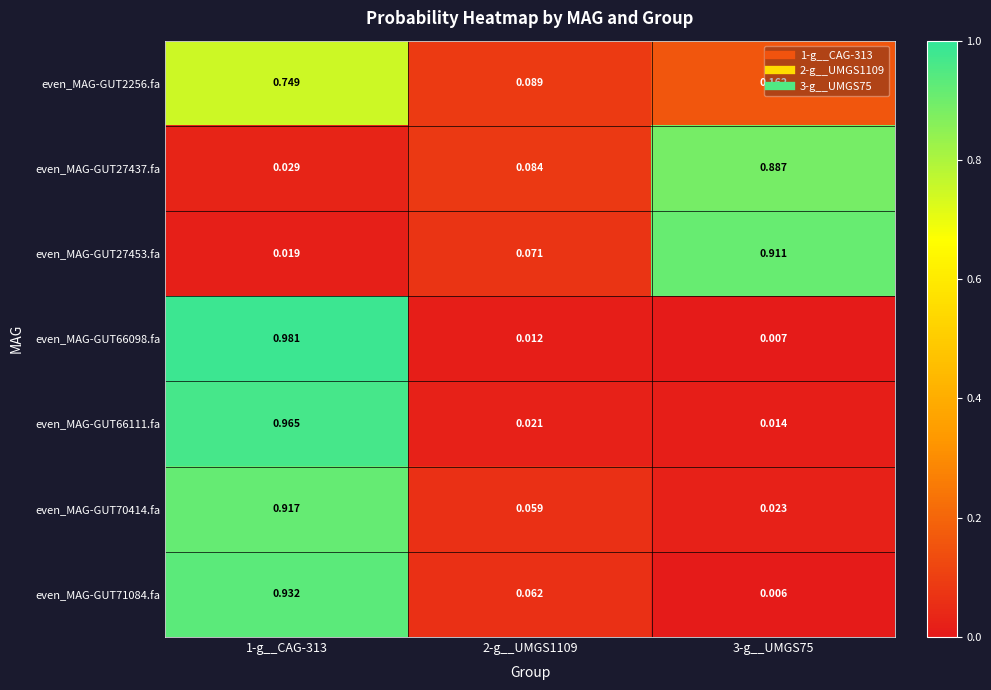

How many series are shown in this chart?

7